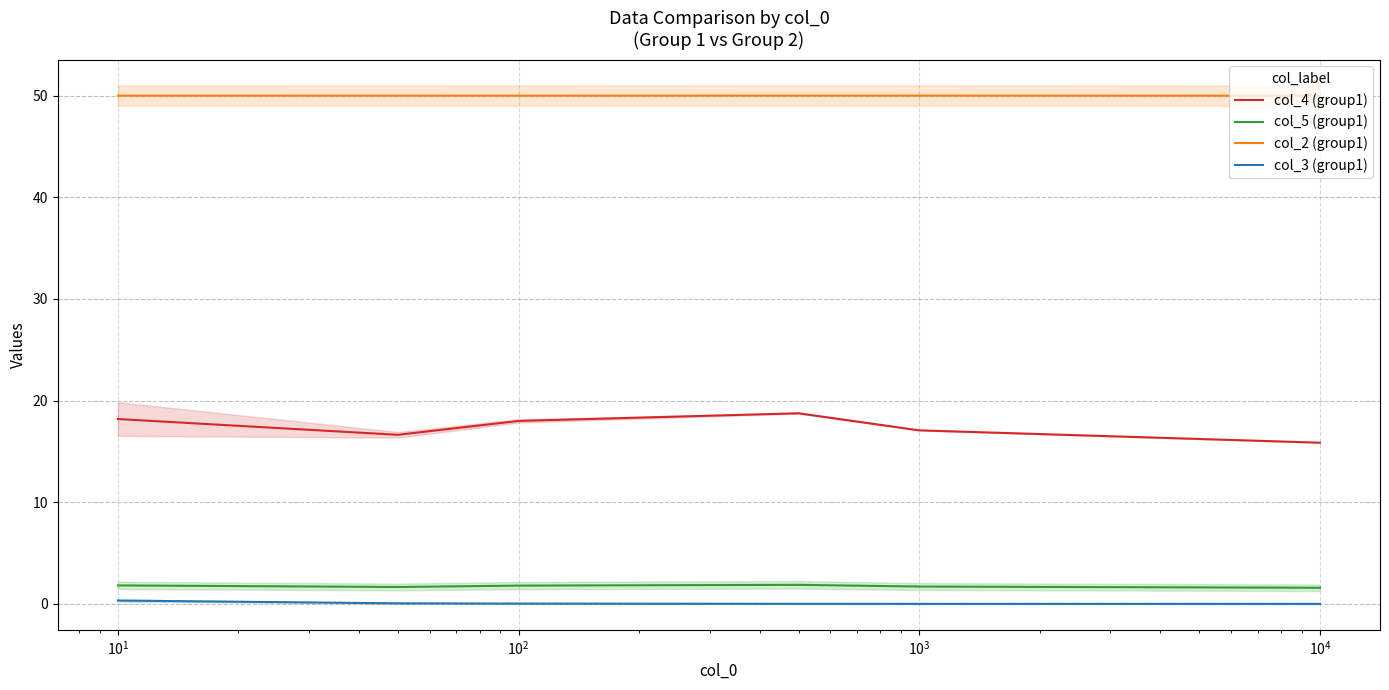

True or false: col_2 (group1) and col_5 (group1) cross at least once.

False